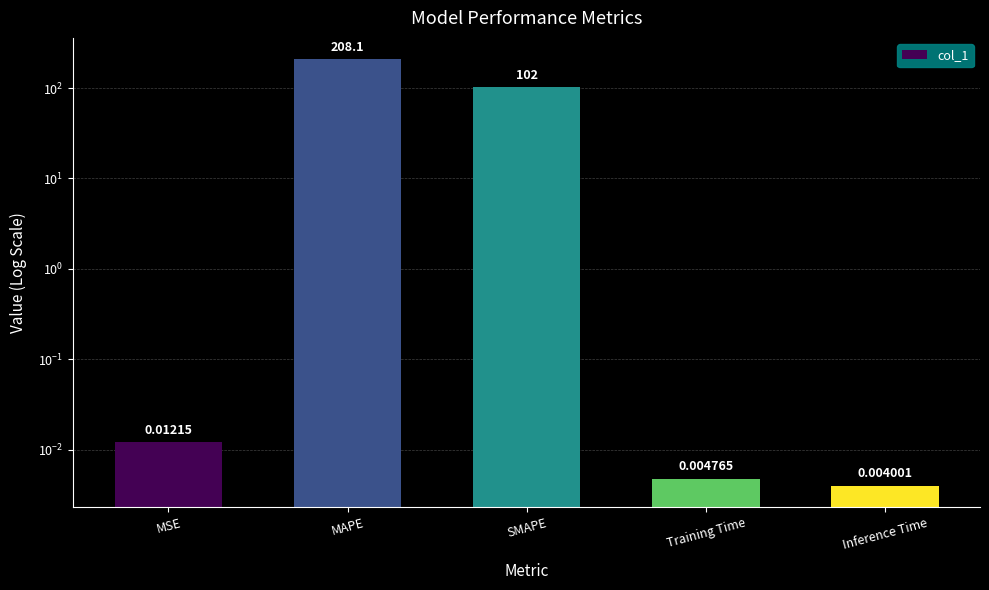

Rank the categories by value from lowest to highest.

Inference Time, Training Time, MSE, SMAPE, MAPE